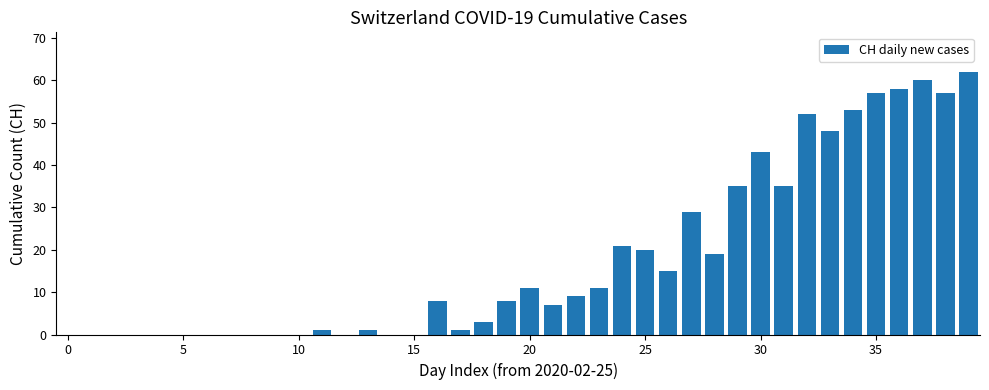

What is the sum of all values?

724